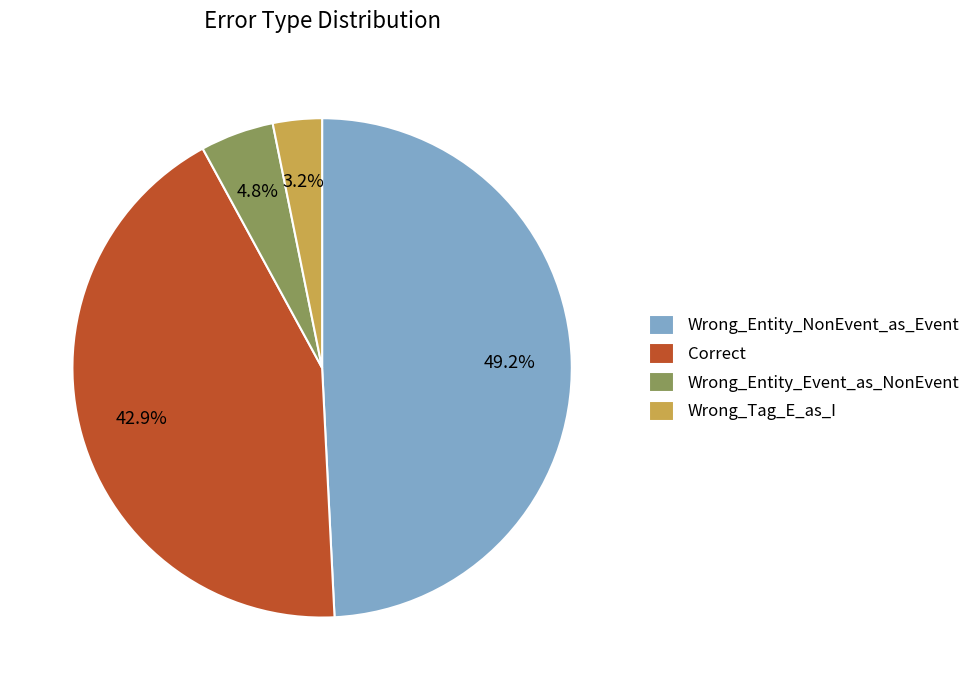

Is the sum of Wrong_Entity_NonEvent_as_Event and Correct greater than half?

Yes